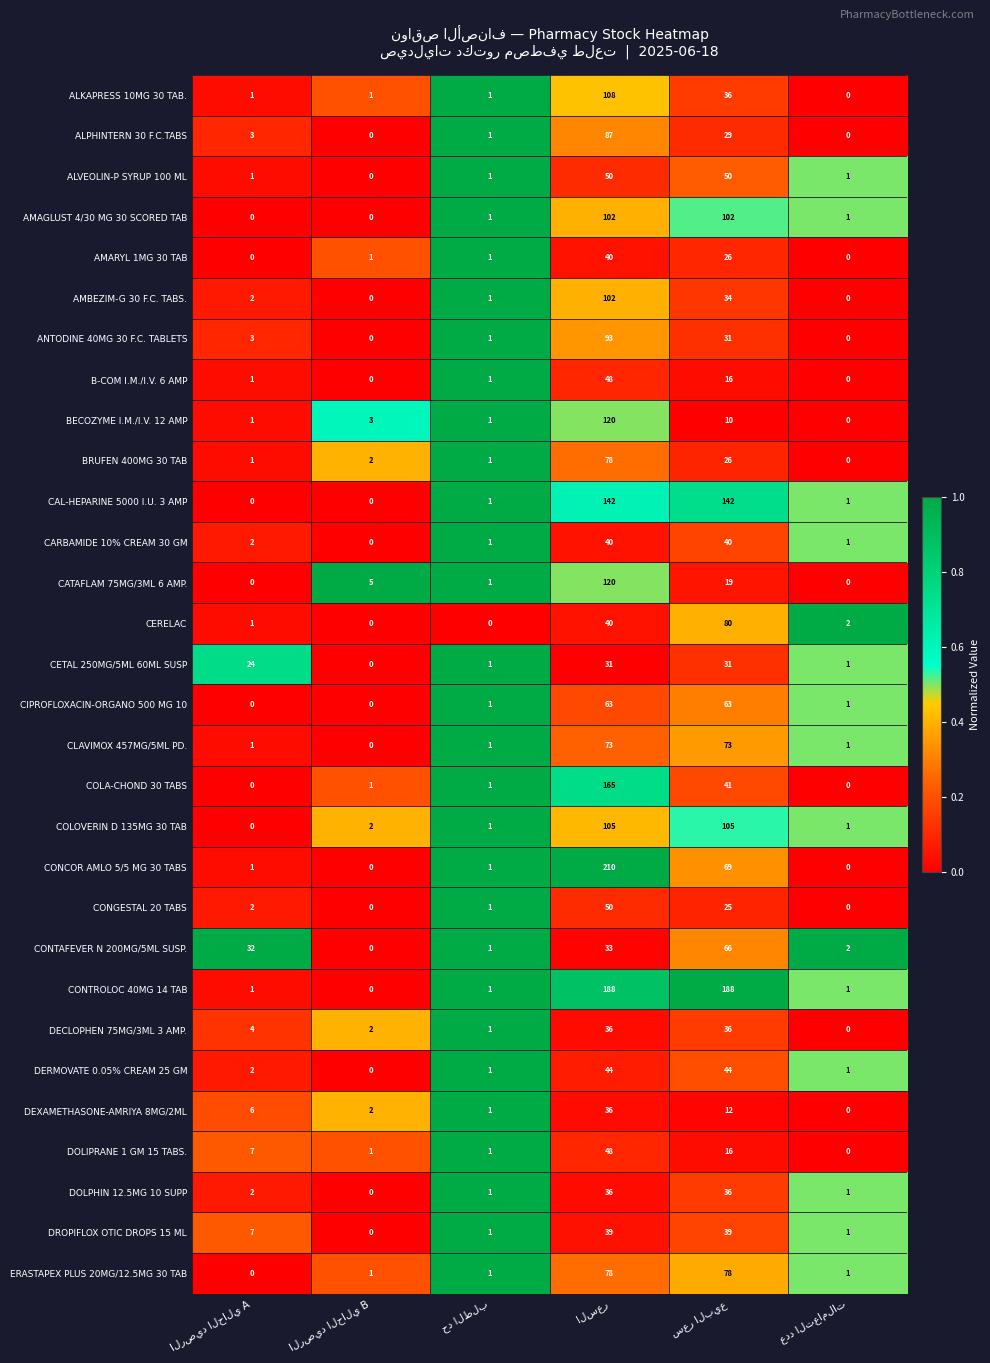

What is the maximum value shown in the chart?

210